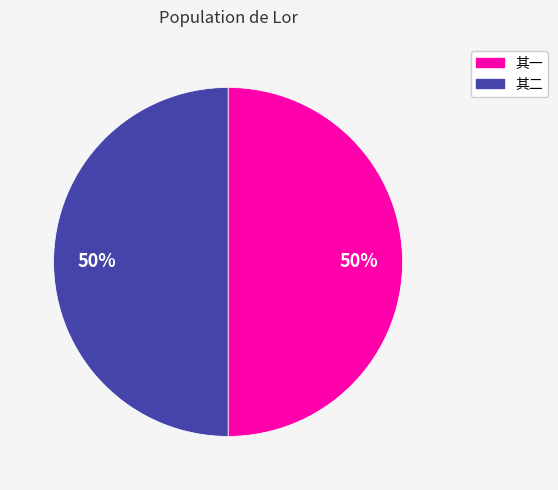

Count the number of slices in the pie.

2